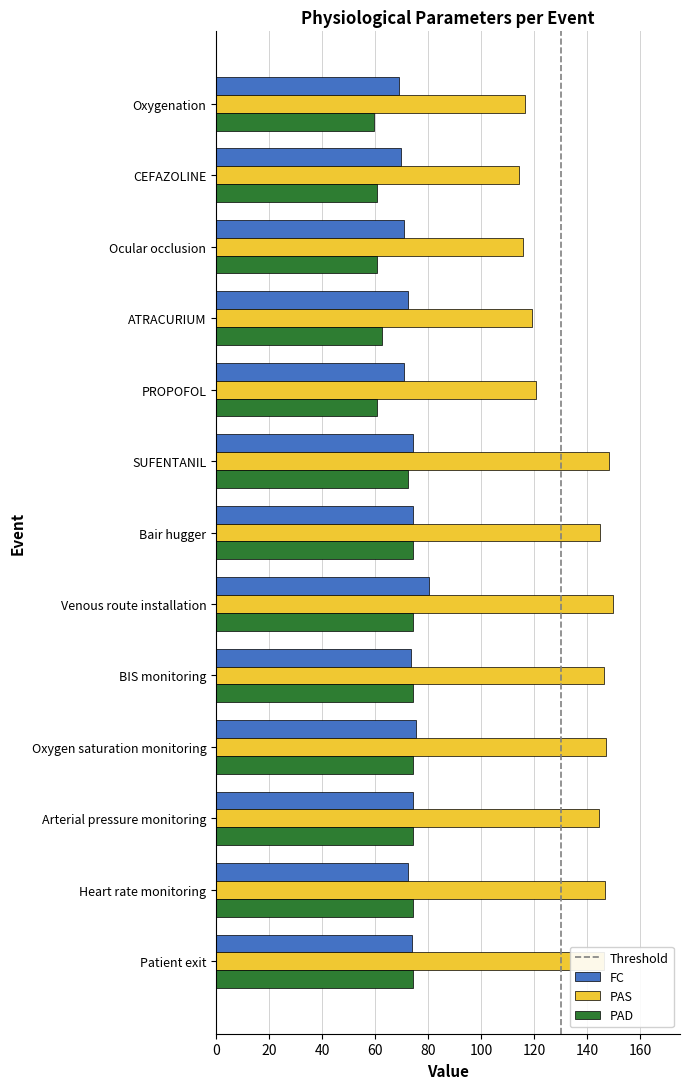

What is the difference between the second highest and minimum values in the PAD series?

14.8